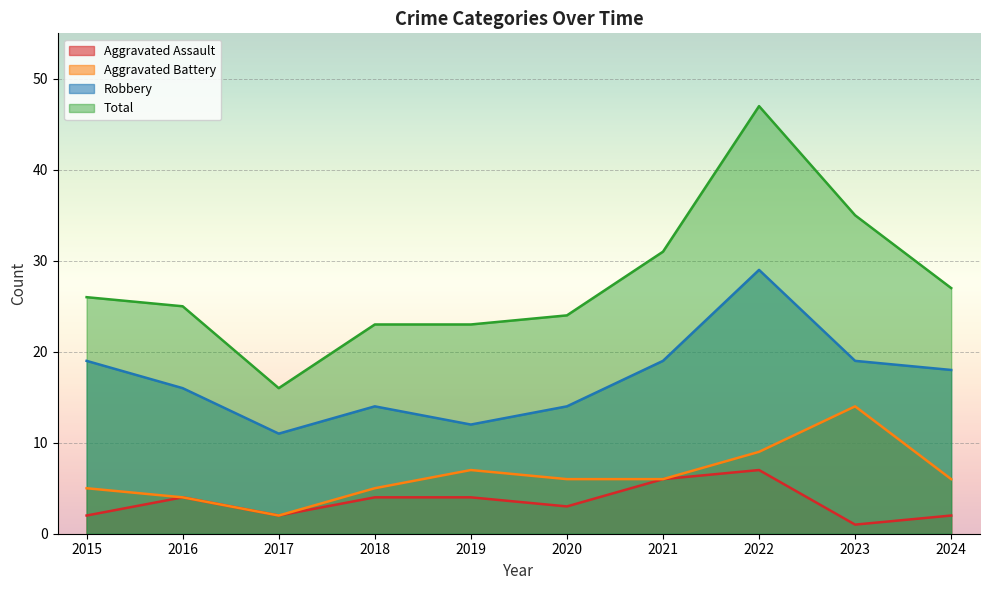

What is the minimum value for Robbery?

11